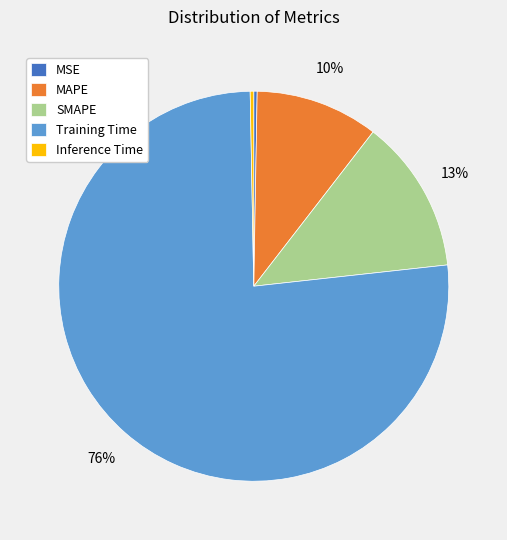

The MSE slice represents 0% of the pie. True or false?

True